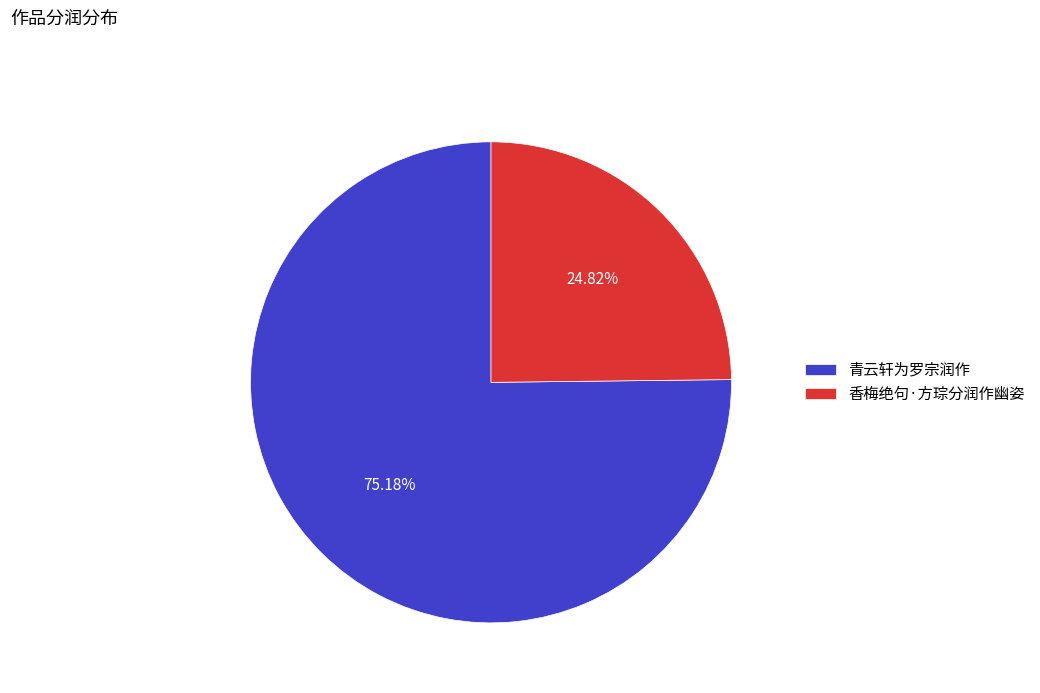

How many segments does this pie chart have?

2